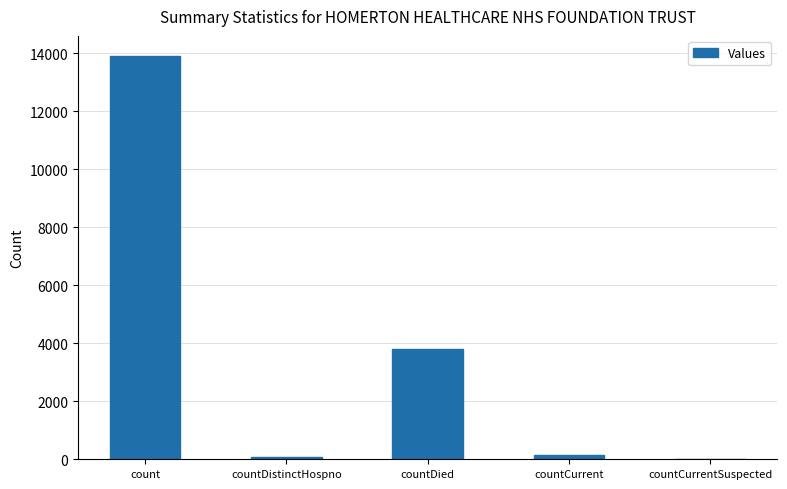

Between countCurrent and count, which is larger?

count